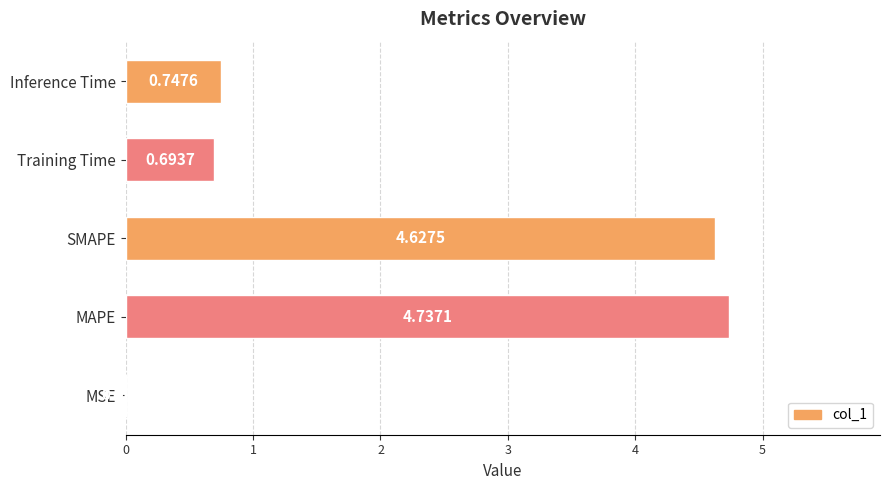

Are the bars horizontal?

Yes